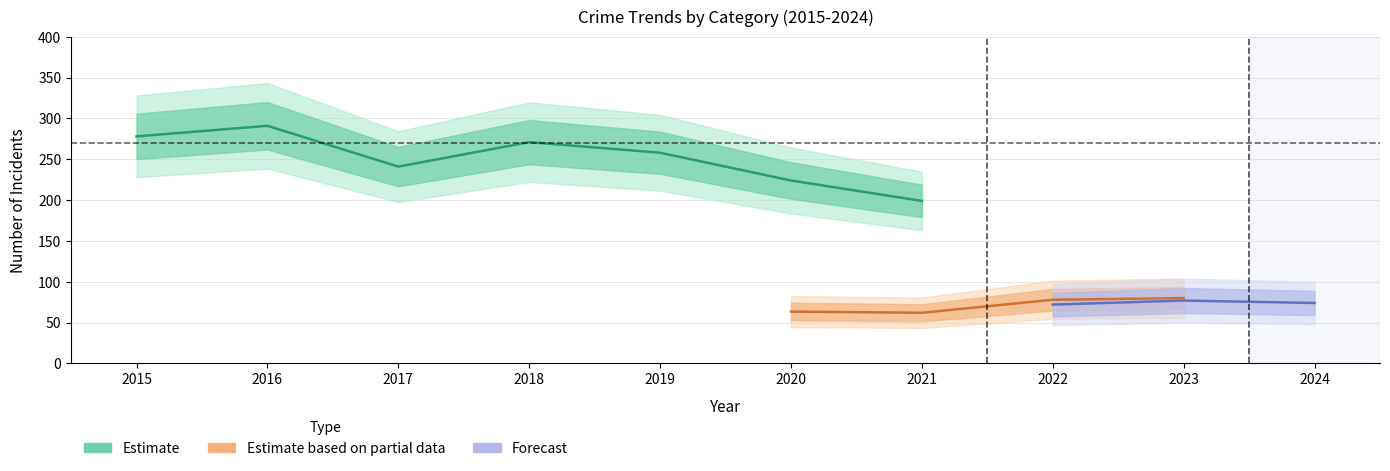

True or false: Burglary has a value of 31 at 2017.

False